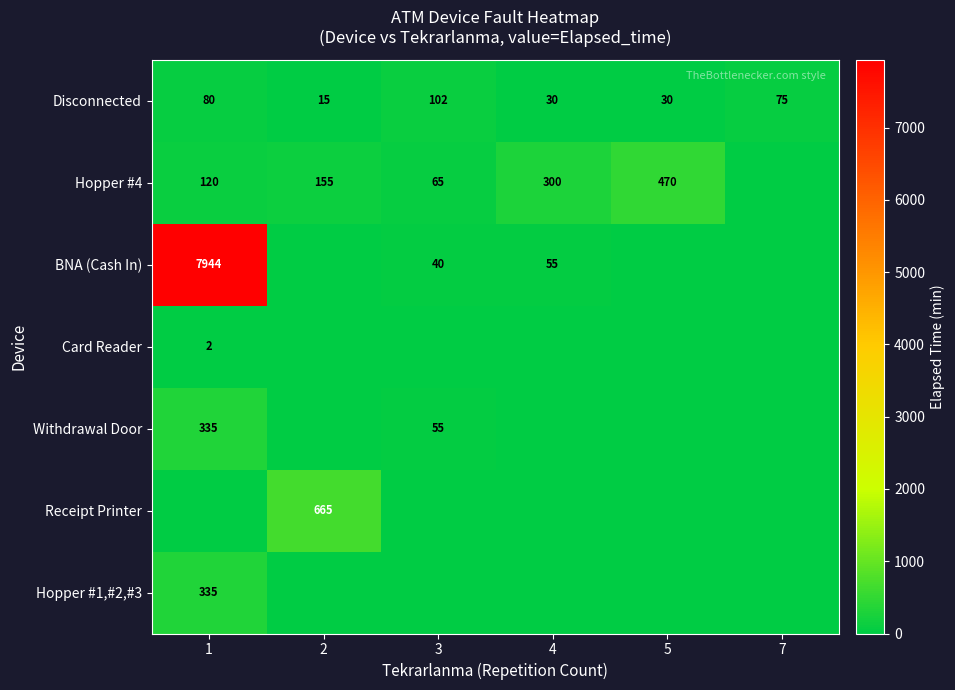

What is the sum of the Hopper #4 values at 4 and 3?

365